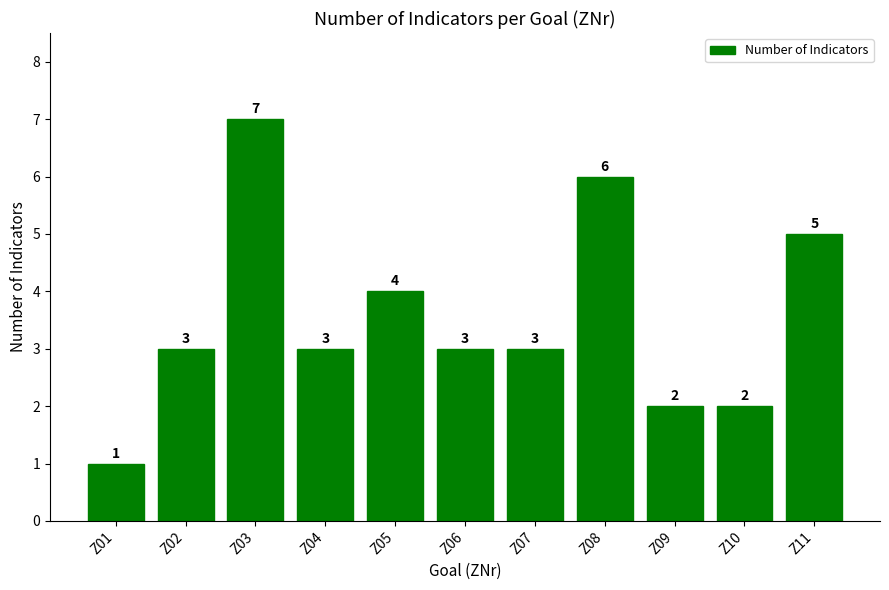

What is the maximum value shown in the chart?

7